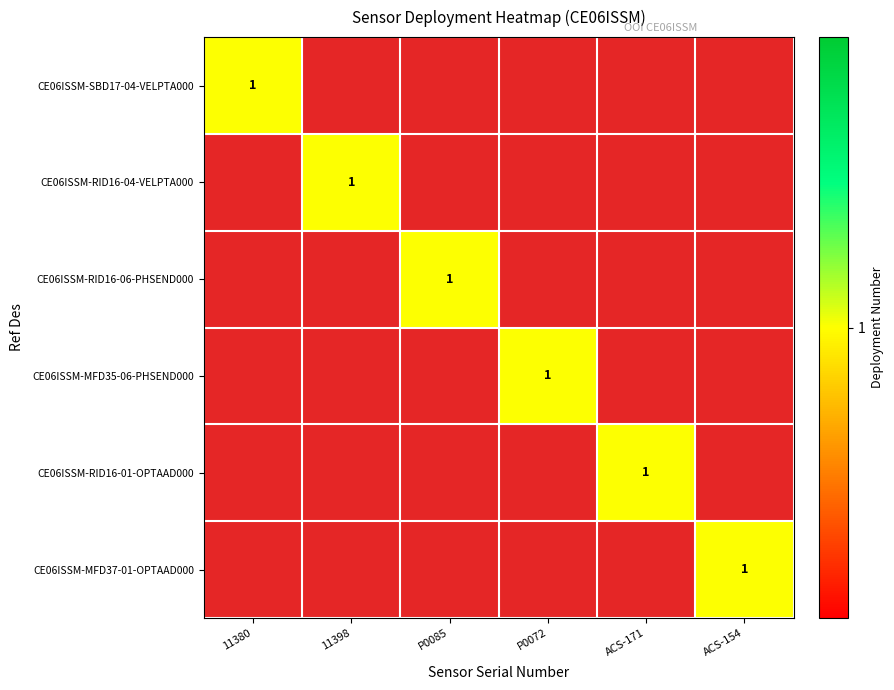

What is the difference between the highest and lowest values at CE06ISSM-RID16-01-OPTAAD000?

1